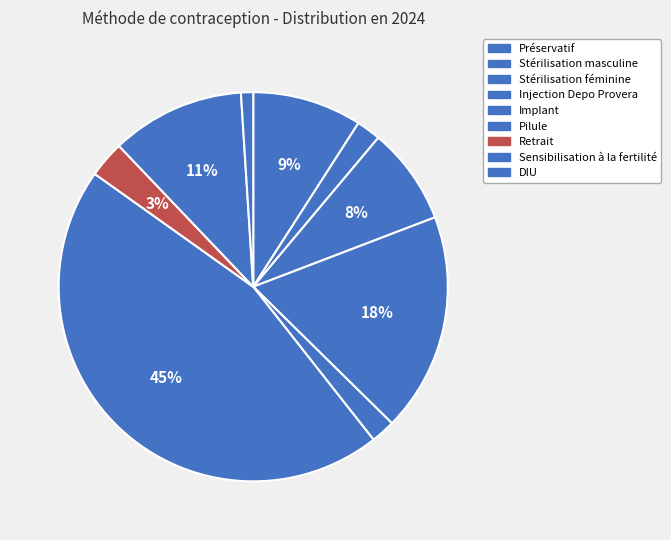

To the nearest percent, what portion does Injection Depo Provera represent?

18%